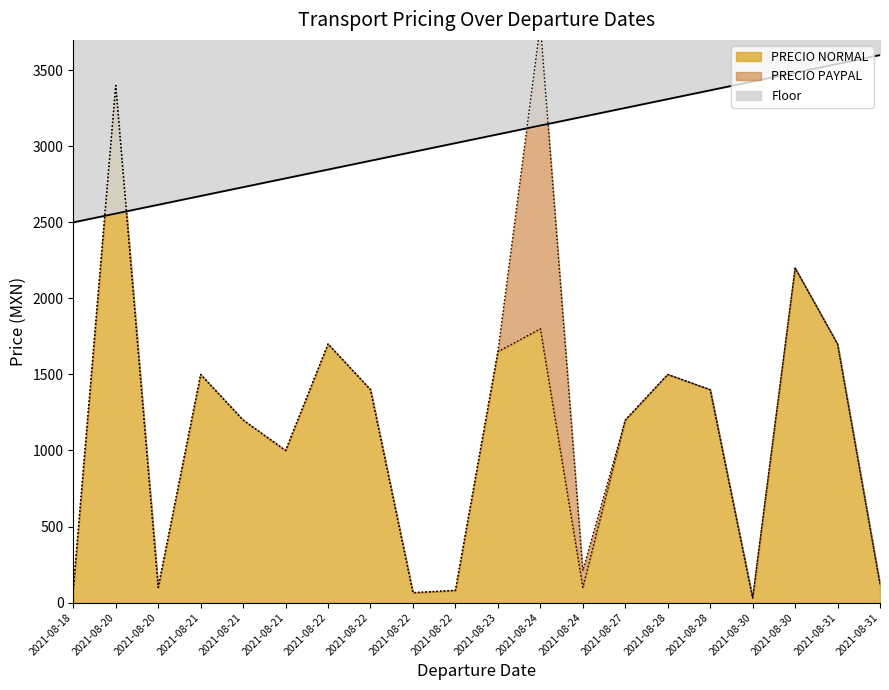

Where does the data first go above 1400?

2021-08-20